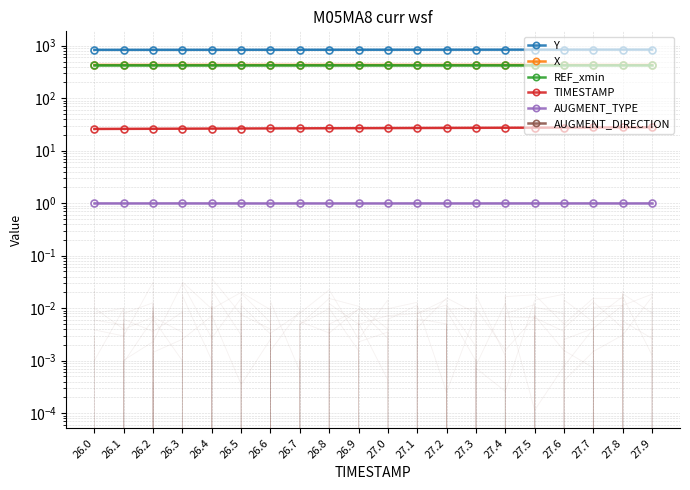

Rank the series at 26.6 from highest to lowest value.

Y, X, REF_xmin, TIMESTAMP, AUGMENT_TYPE, AUGMENT_DIRECTION